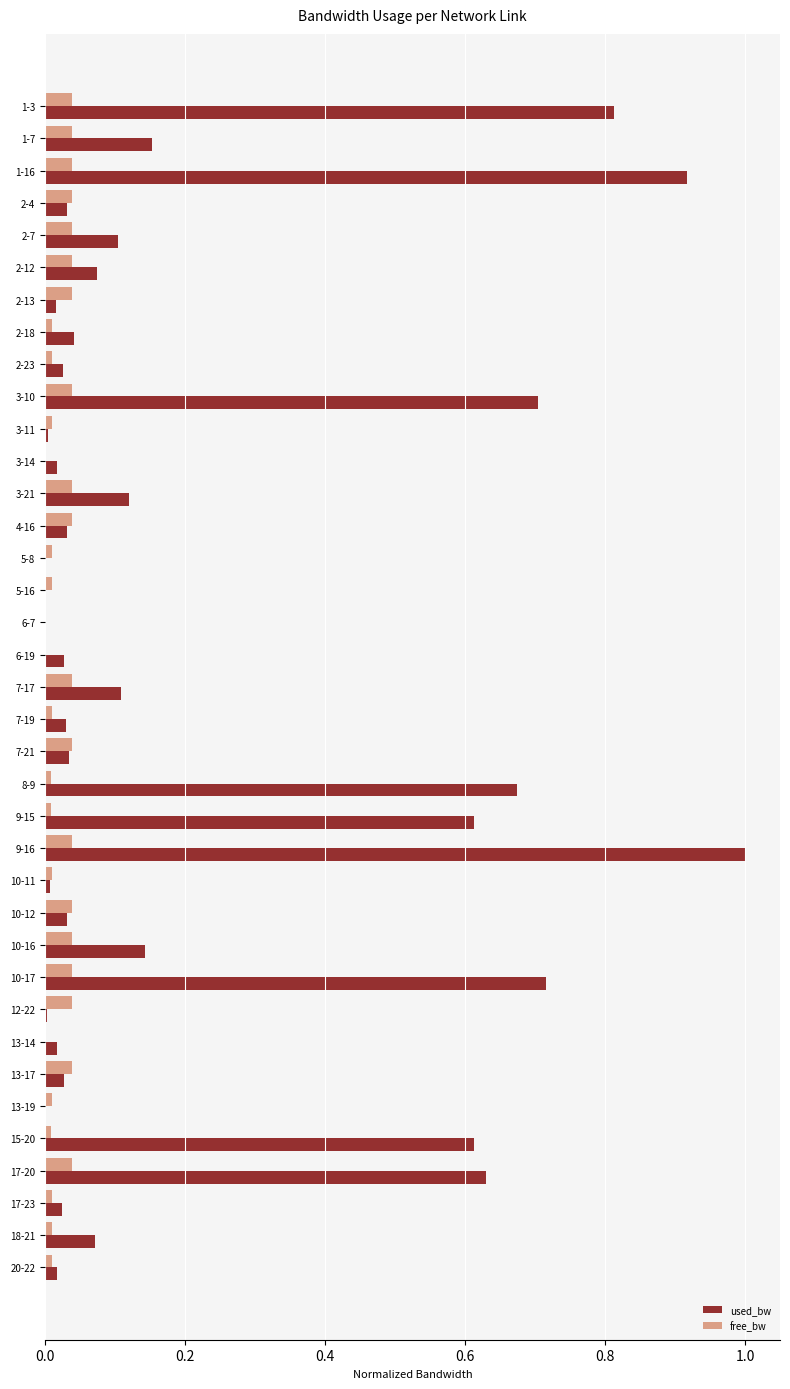

At which category does the chart reach its peak across all series?

9-16